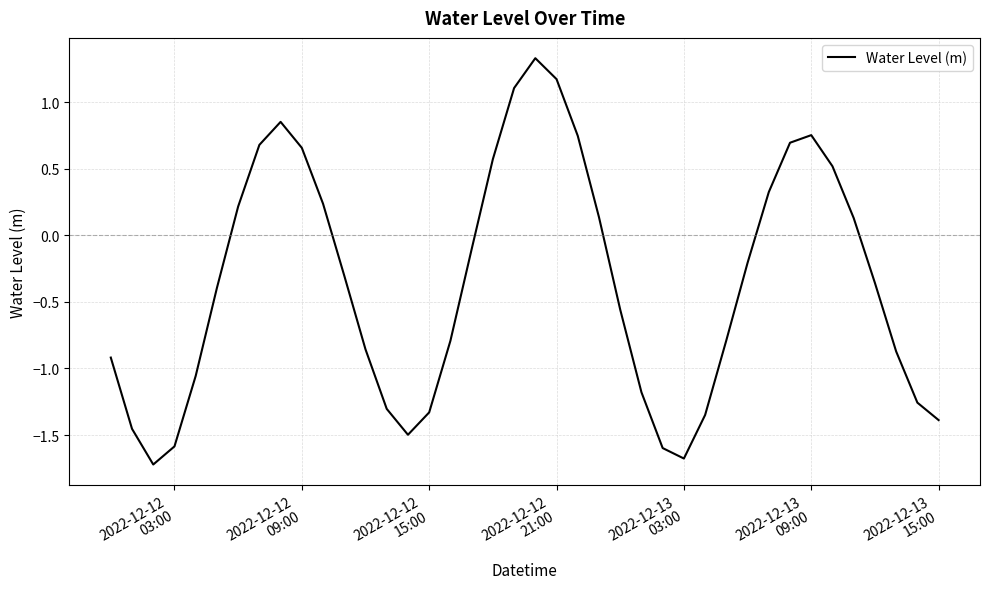

What is the smallest value displayed?

-1.7